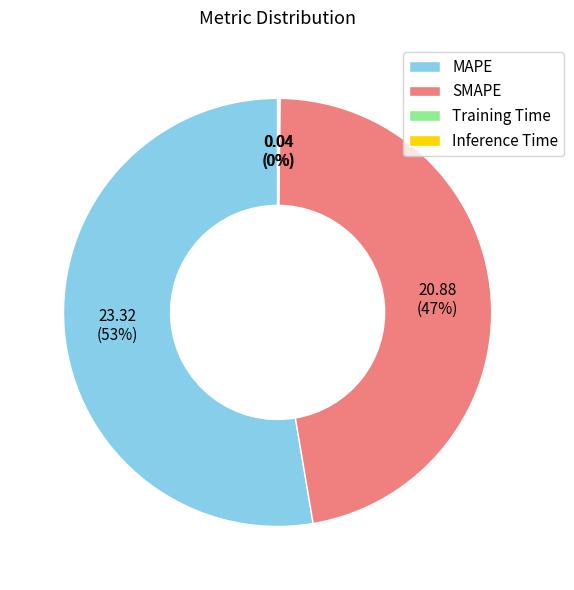

Which has a higher value, MAPE or SMAPE?

MAPE